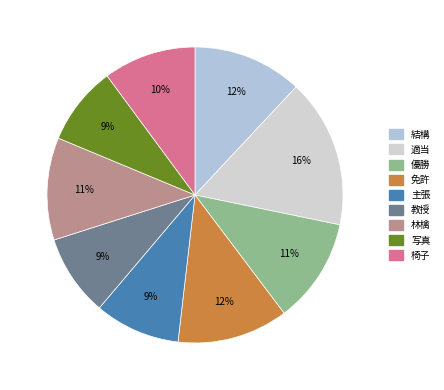

Does 林檎 represent more than half of the total?

No